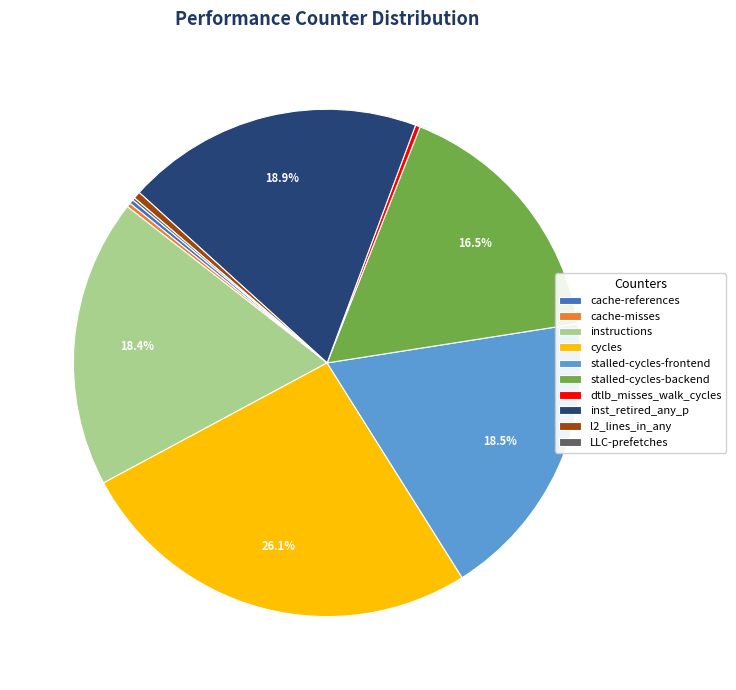

Which has a higher value, stalled-cycles-backend or cycles?

cycles